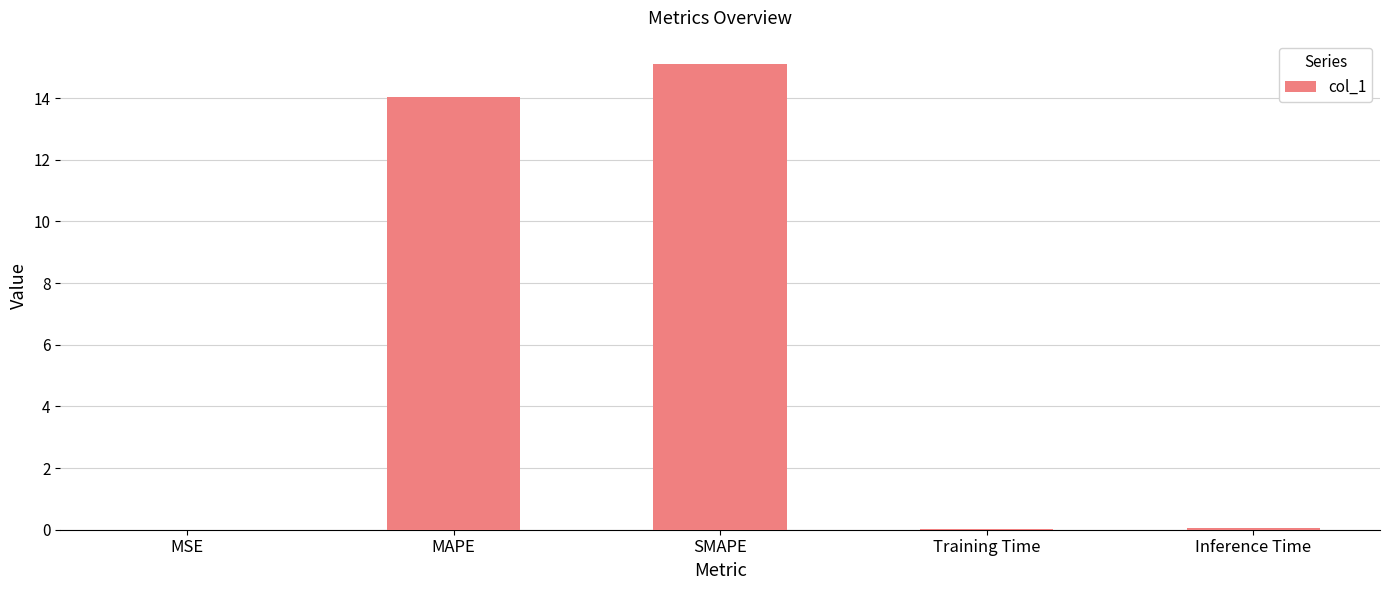

True or false: the data shows 0.0 at MSE.

True